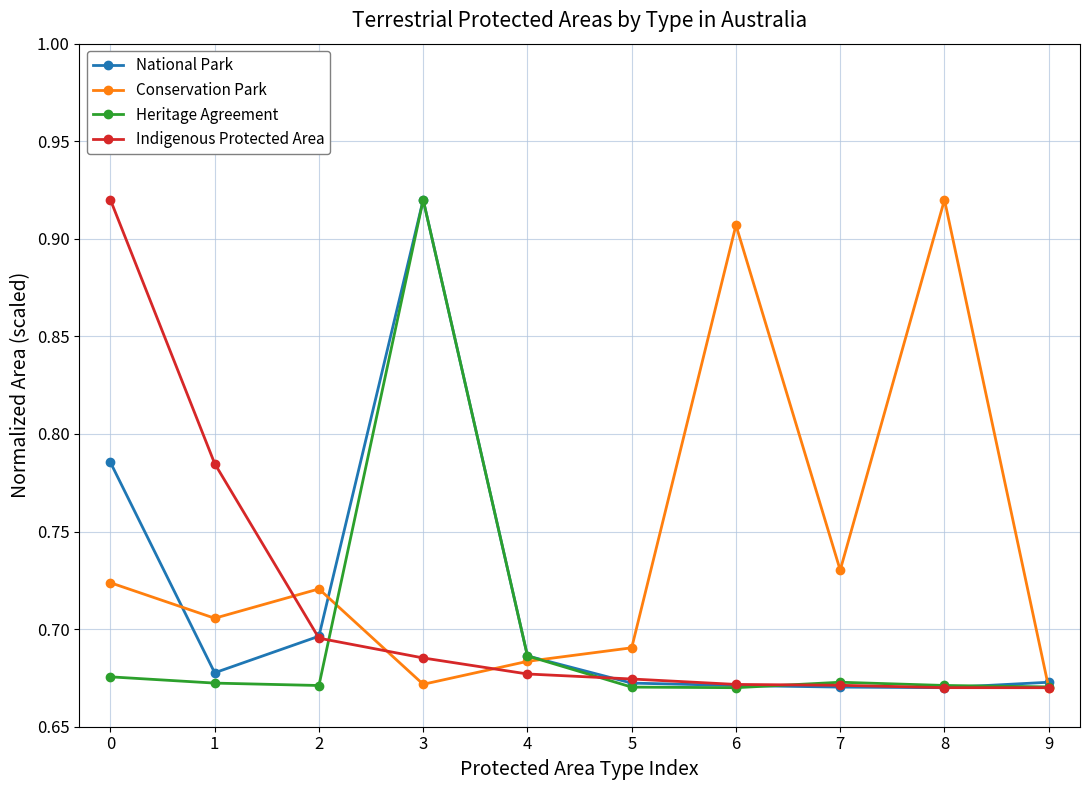

Where is the first local minimum for National Park?

1